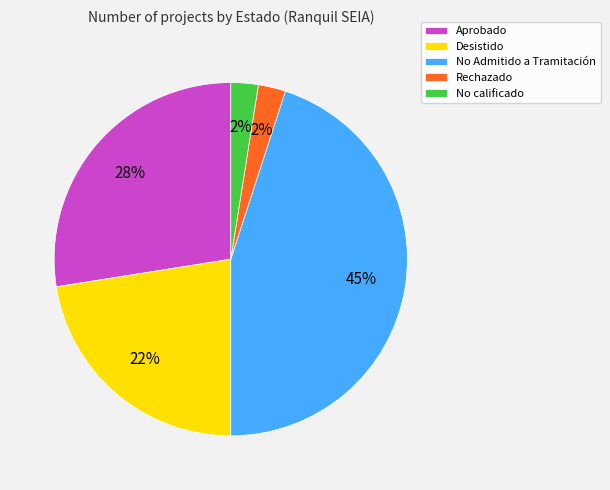

To the nearest percent, what is the average slice percentage?

20%